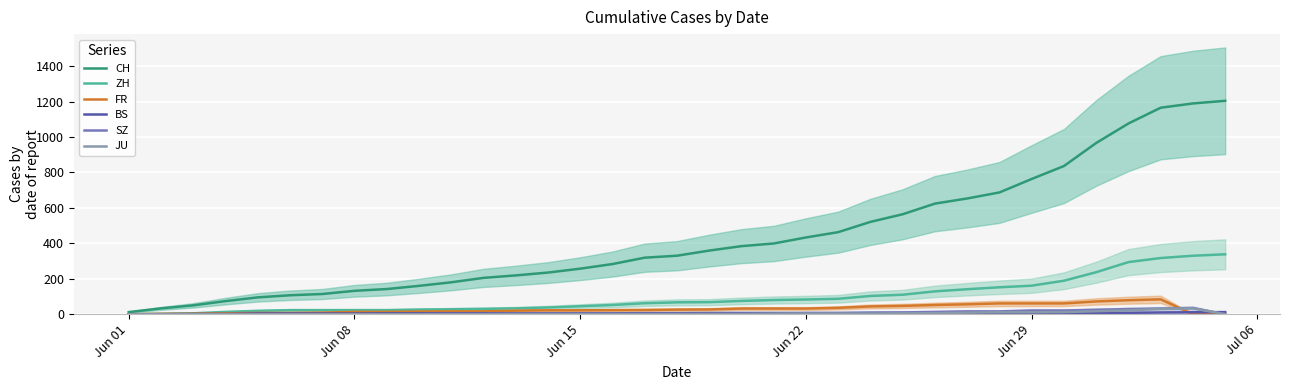

Reading left to right, what are all the values shown in this chart?

CH: 12	33	50	74	95	107	114	132	142	160	180	205	219	235	257	283	319	330	359	384	399	433	463	521	564	624	653	687	763	836	966	1076	1165	1189	1204
ZH: 0	2	5	13	19	23	23	23	23	26	28	30	33	38	45	52	62	67	68	75	80	83	87	103	110	129	141	152	161	189	237	294	317	330	338
FR: 0	2	3	5	7	7	9	13	13	15	16	16	20	22	22	23	24	26	27	32	32	32	36	44	47	52	56	61	61	61	72	79	84	0	0
BS: 0	0	1	1	4	4	4	4	5	5	5	5	5	5	5	5	6	6	7	7	7	7	7	7	7	7	7	7	7	7	7	8	10	11	12
SZ: 0	0	0	0	0	0	0	0	0	0	1	1	1	1	1	1	1	1	2	2	2	6	6	9	10	13	16	16	21	21	25	29	32	35	0
JU: 0	0	0	0	0	0	0	0	0	0	0	0	1	1	1	1	1	1	1	1	3	3	3	3	5	6	9	11	11	12	17	22	30	33	0